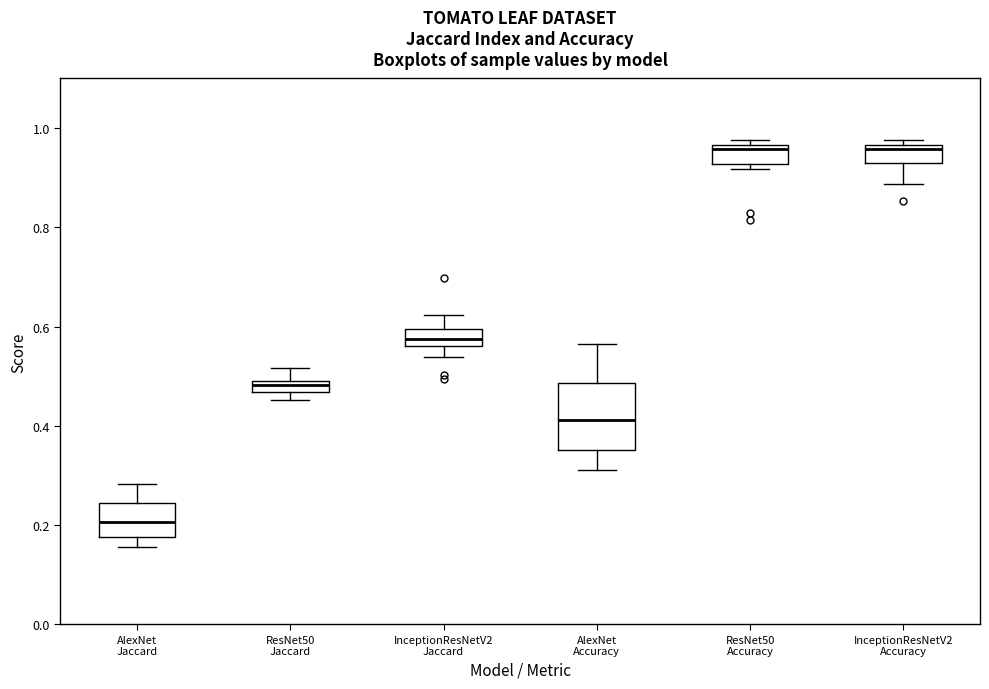

Where does the lower whisker of the box for InceptionResNetV2 Accuracy end on the y-axis? The values are not printed on the chart, so give them approximately, as read against the axis.

0.88